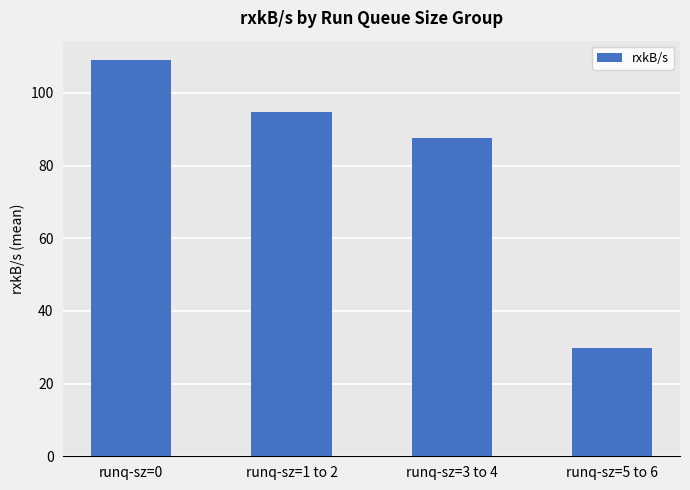

What is the ratio of the value at runq-sz=0 to the value at runq-sz=3 to 4?

1.2